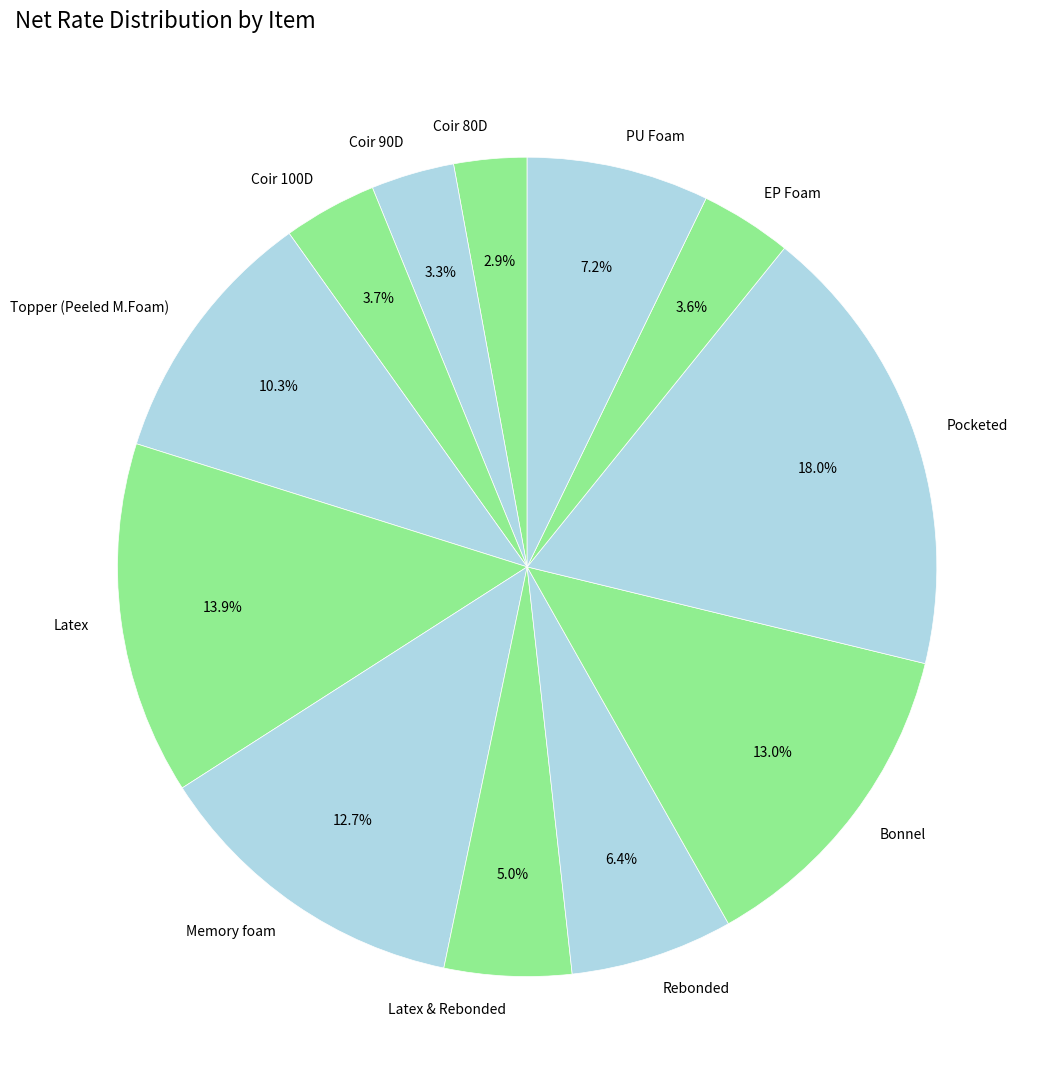

What portion of the pie excludes Bonnel?

87.0%